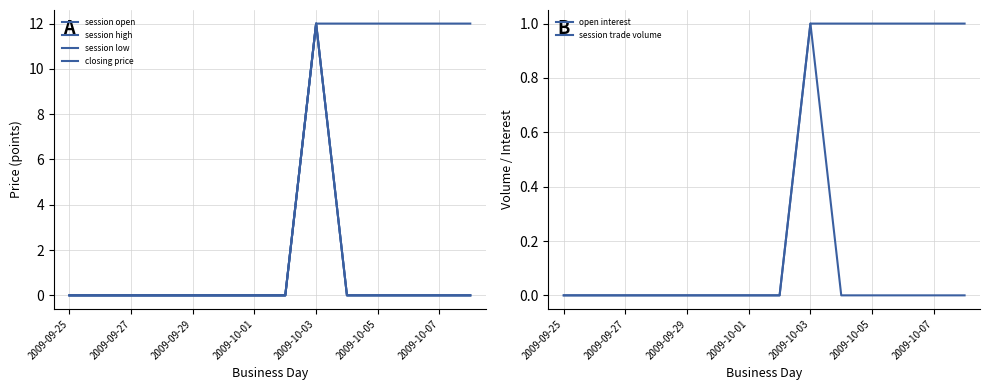

Is this an area chart (filled region under the line)?

No